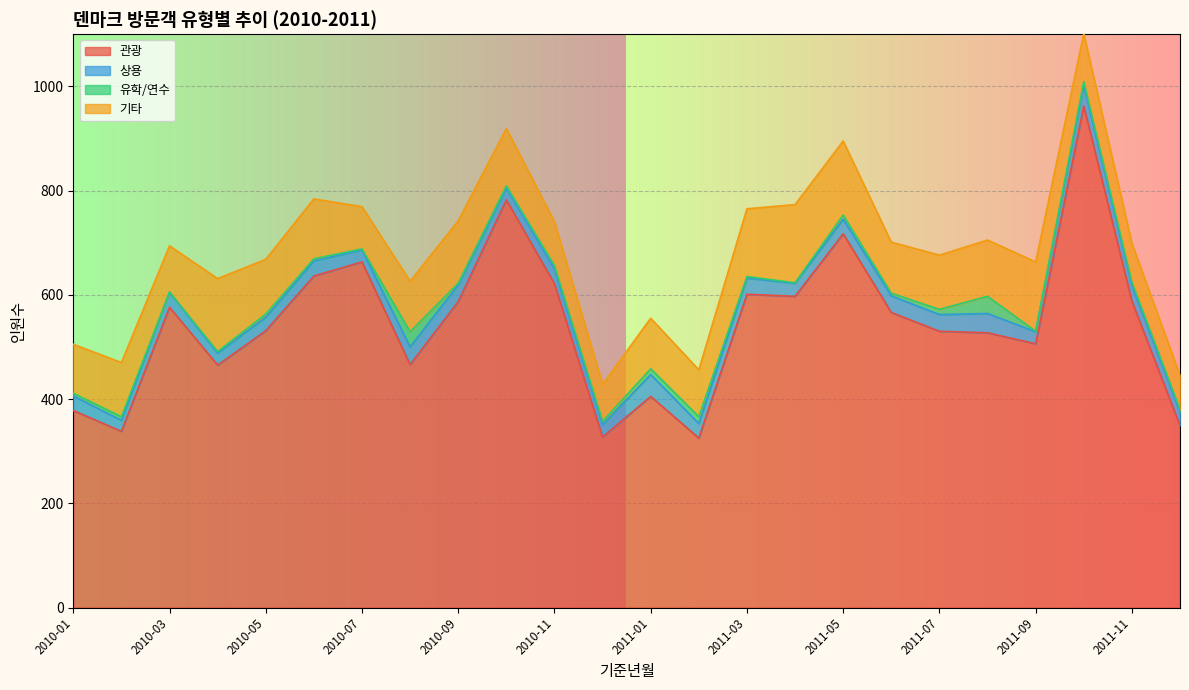

What value does the 유학/연수 series have at 2010-04?

3